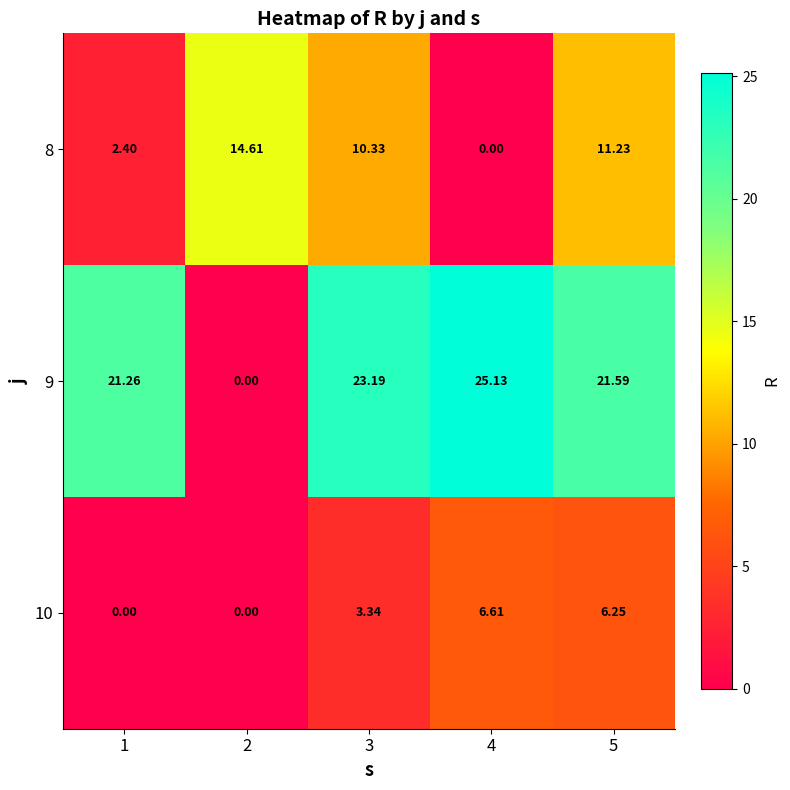

At 1, list the series in order from largest to smallest.

9, 8, 10